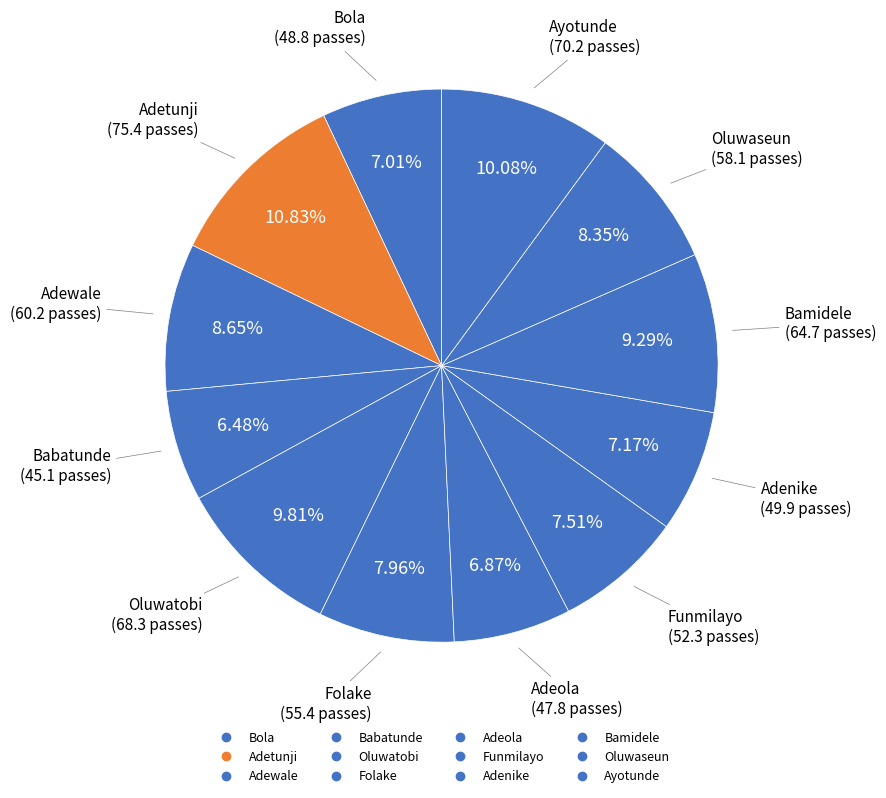

To the nearest percent, what is the difference between the Adeola and Oluwatobi slice percentages?

3%